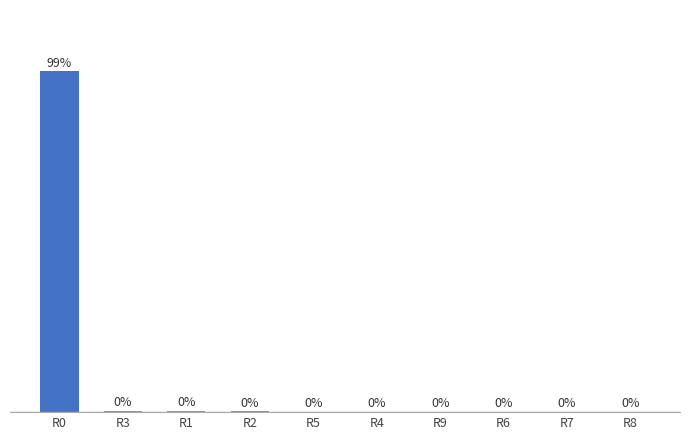

Rank the categories by value from highest to lowest.

R0, R3, R1, R2, R5, R4, R9, R6, R7, R8